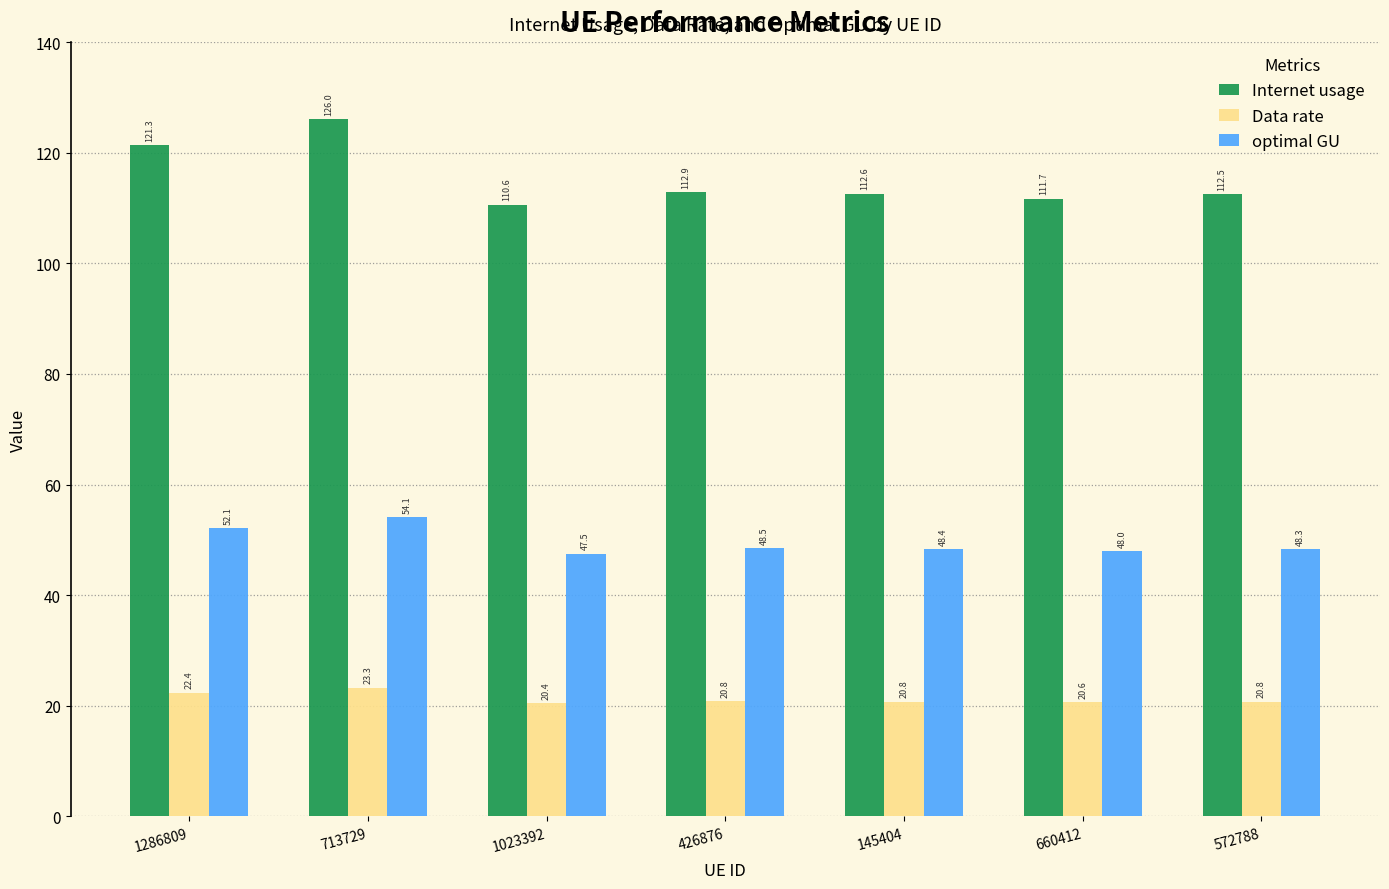

Is the value of optimal GU at 713729 greater than the value of Data rate at 572788?

Yes